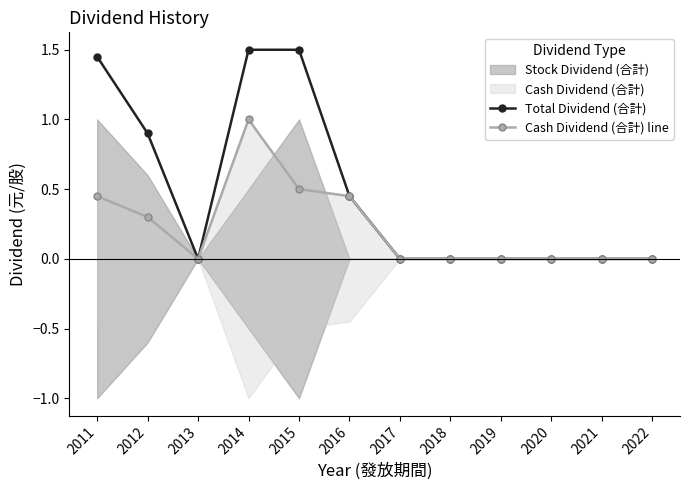

How many lines are shown in the chart?

2